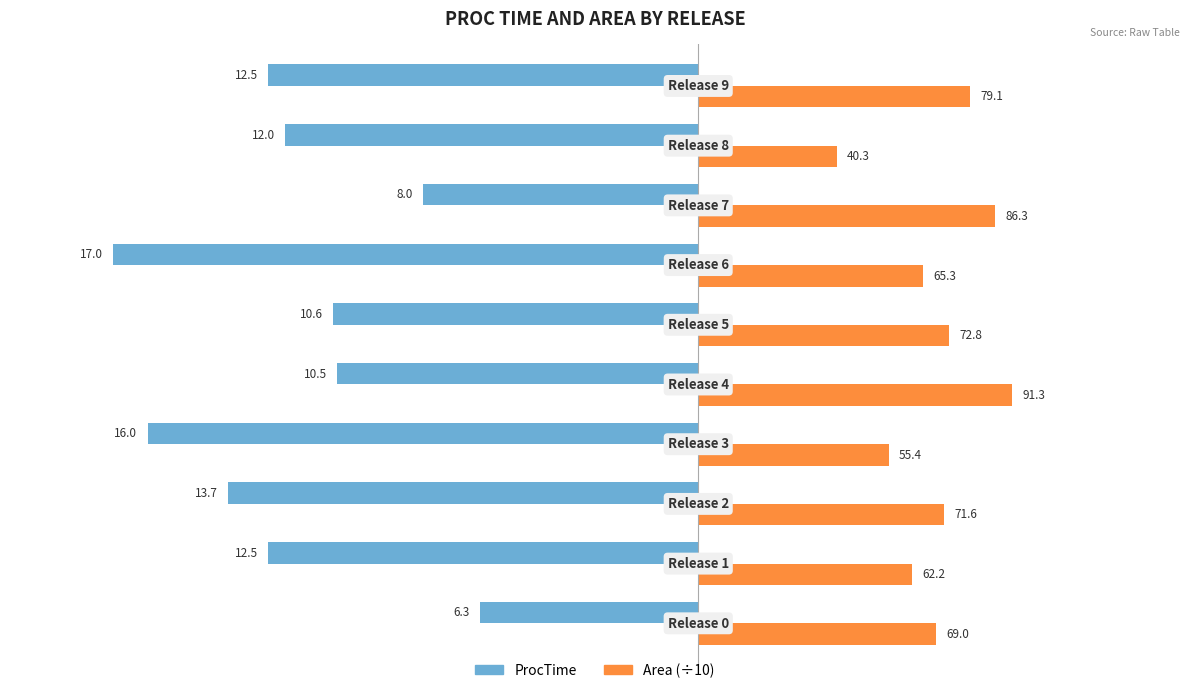

What are all the series names shown in the legend?

ProcTime, Area (÷10)